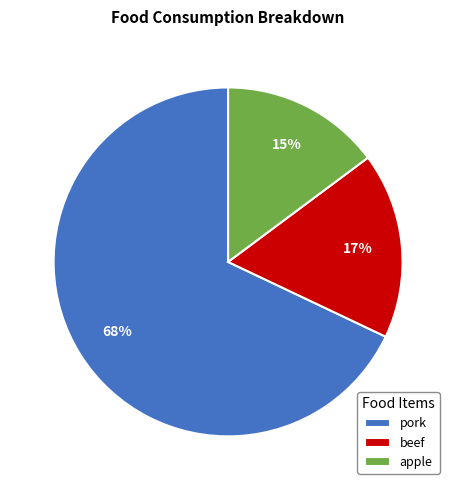

What is the smallest slice in the pie chart?

apple